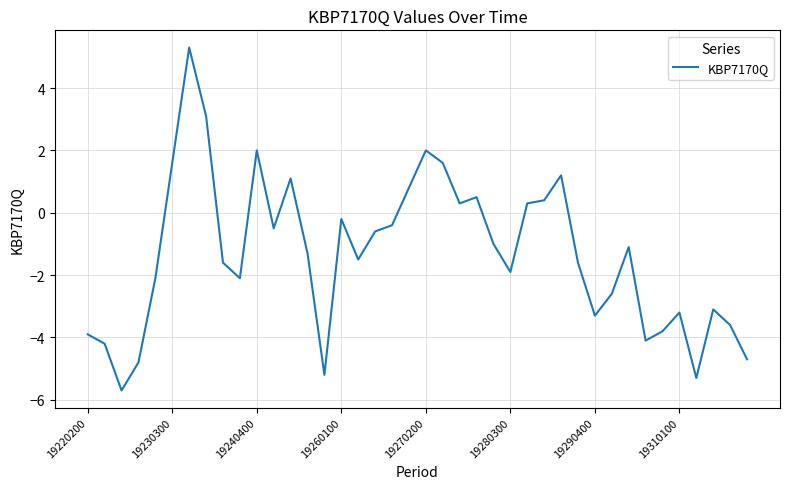

How many lines are shown in the chart?

1